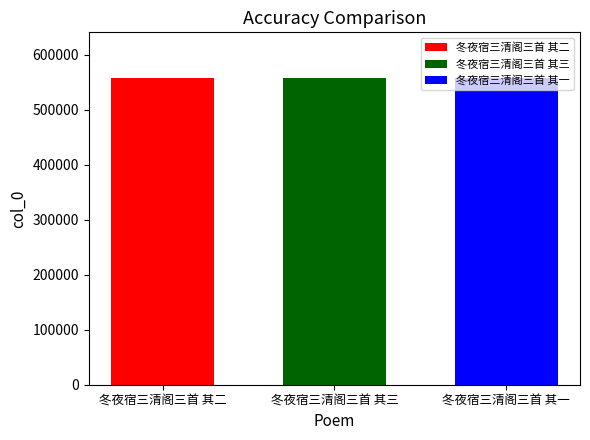

Which series has the largest range (max minus min)?

冬夜宿三清阁三首 其二